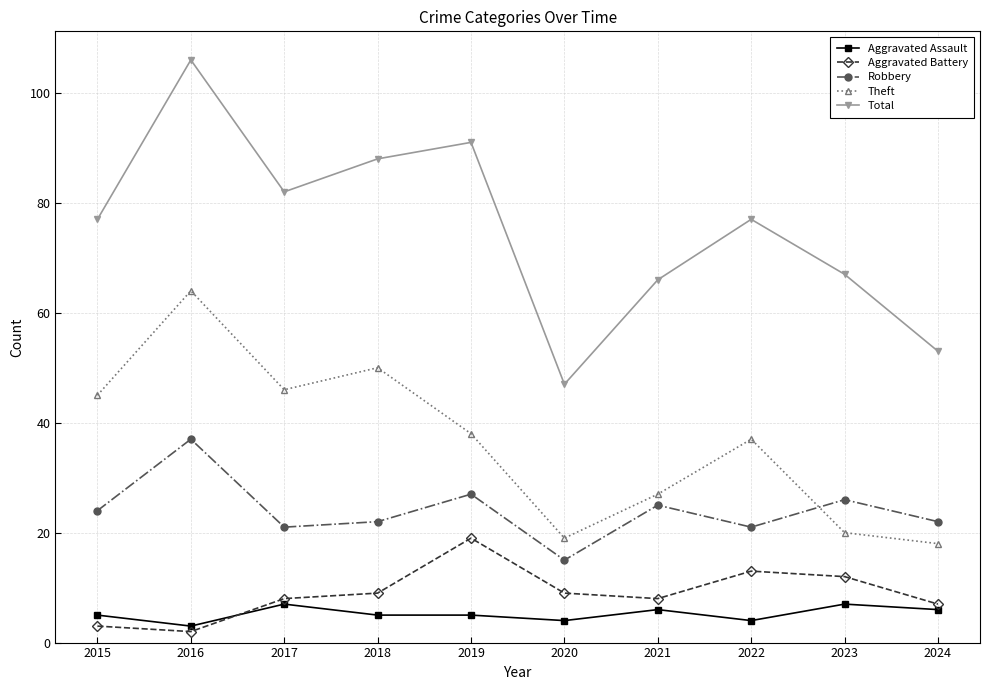

What is the value of the Robbery point at the 10th from the left?

22